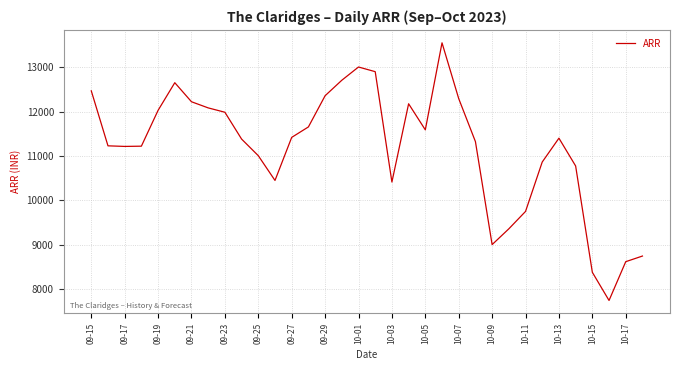

Does the chart display data point markers on the line(s)?

No